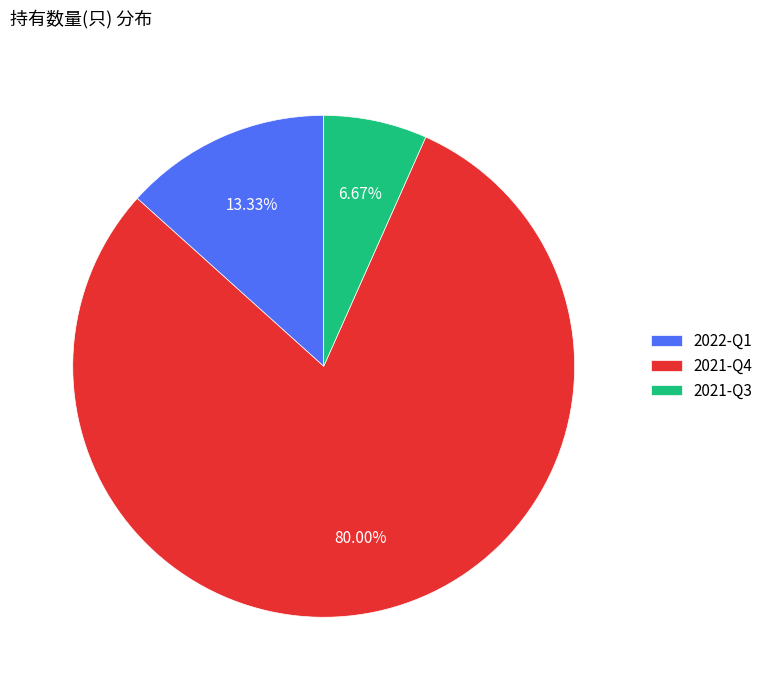

Rank the categories by value from lowest to highest.

2021-Q3, 2022-Q1, 2021-Q4